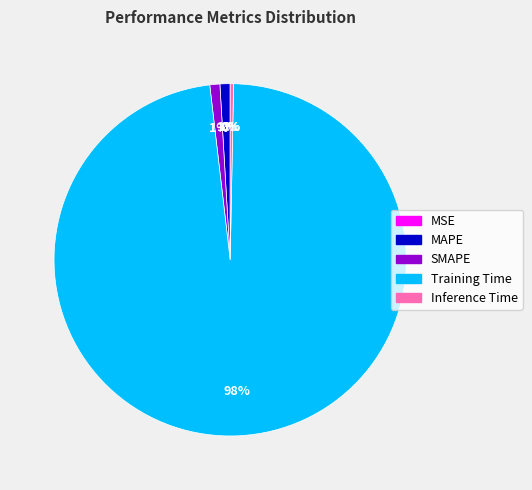

What is the largest slice in the pie chart?

Training Time